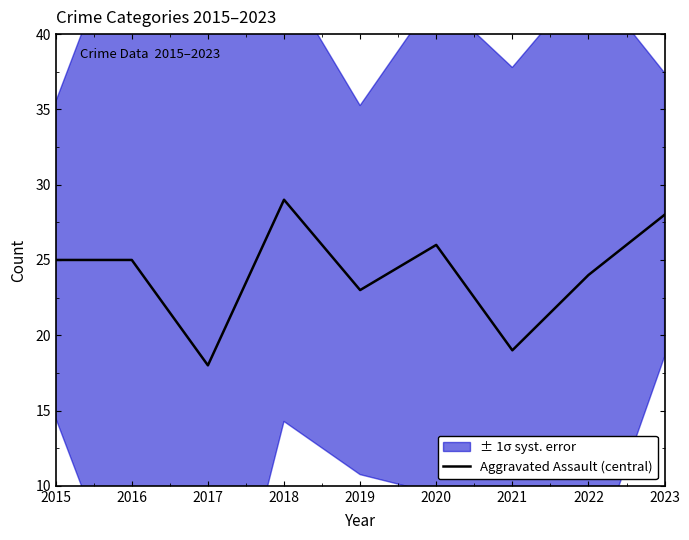

Read the value at 2022.

24